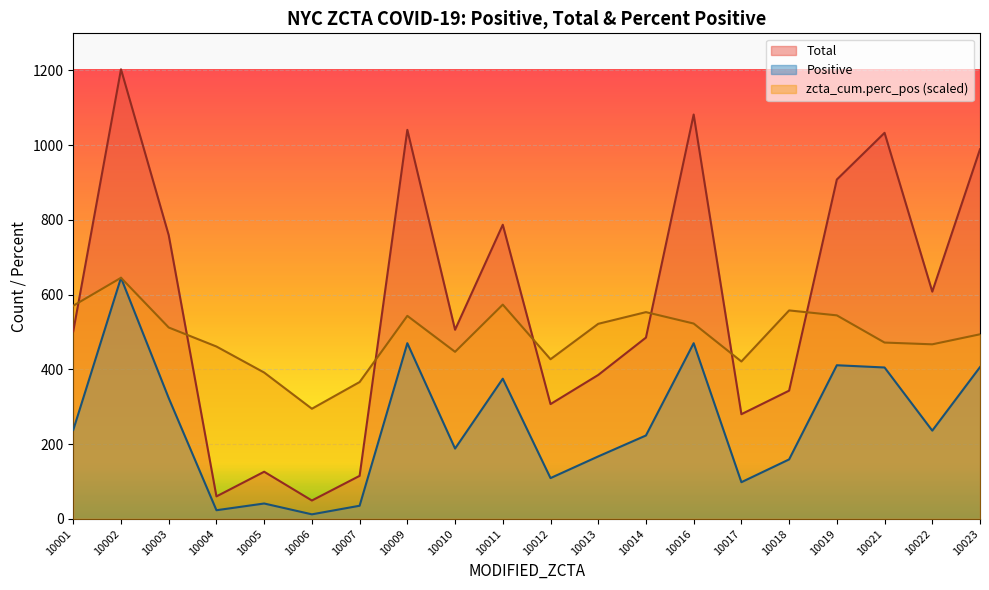

List the series in order of their overall mean, highest first.

Total, zcta_cum.perc_pos (scaled), Positive